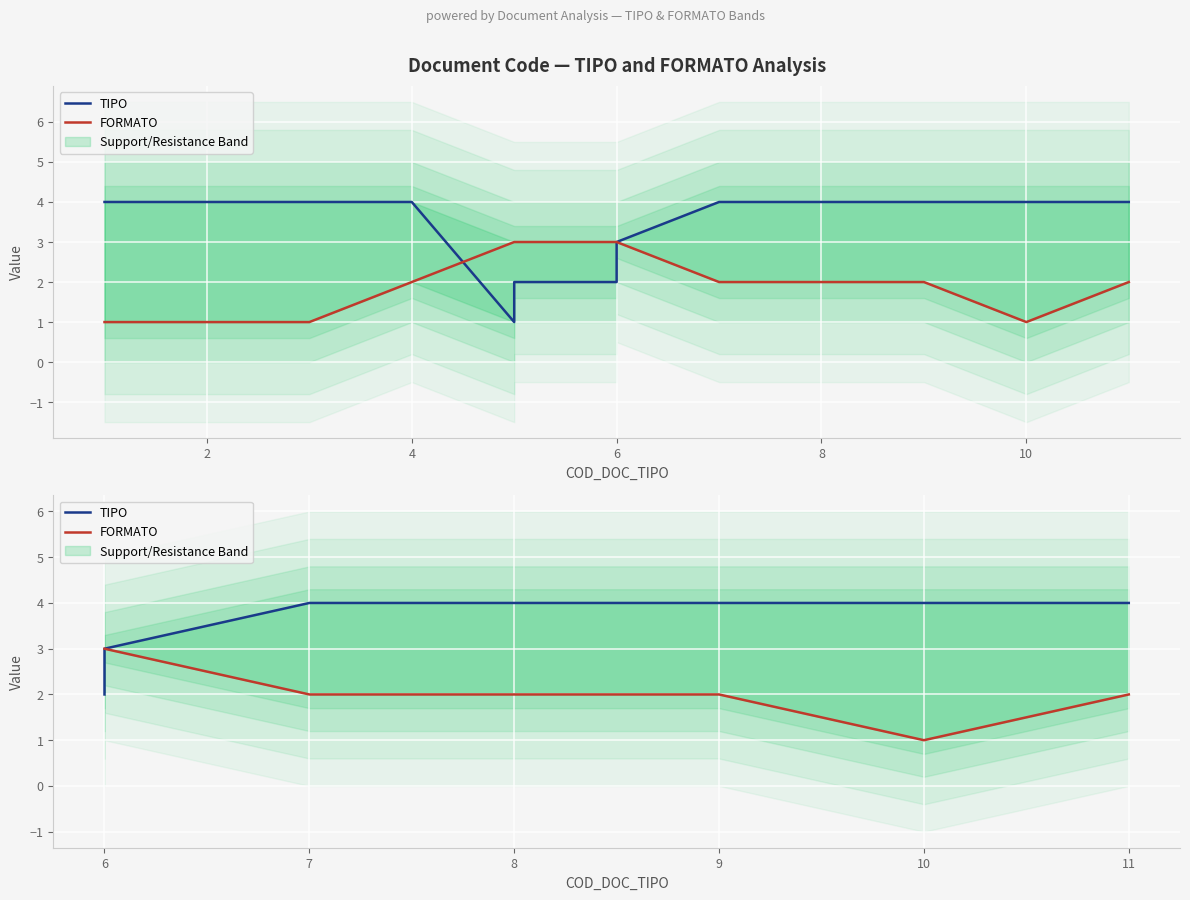

True or false: TIPO has more than 2 interior local peaks.

False